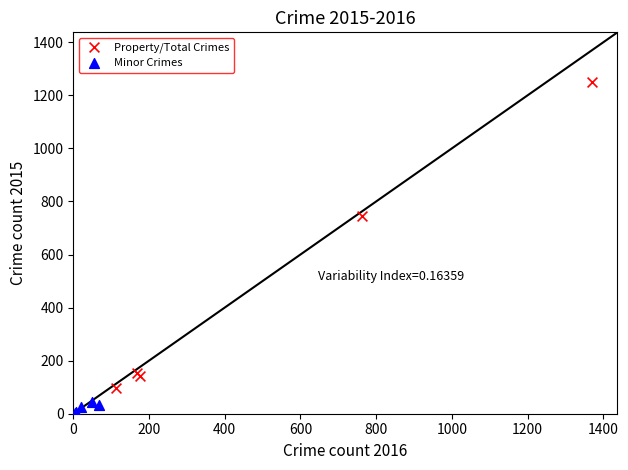

Which series reaches the maximum Y coordinate?

Property/Total Crimes